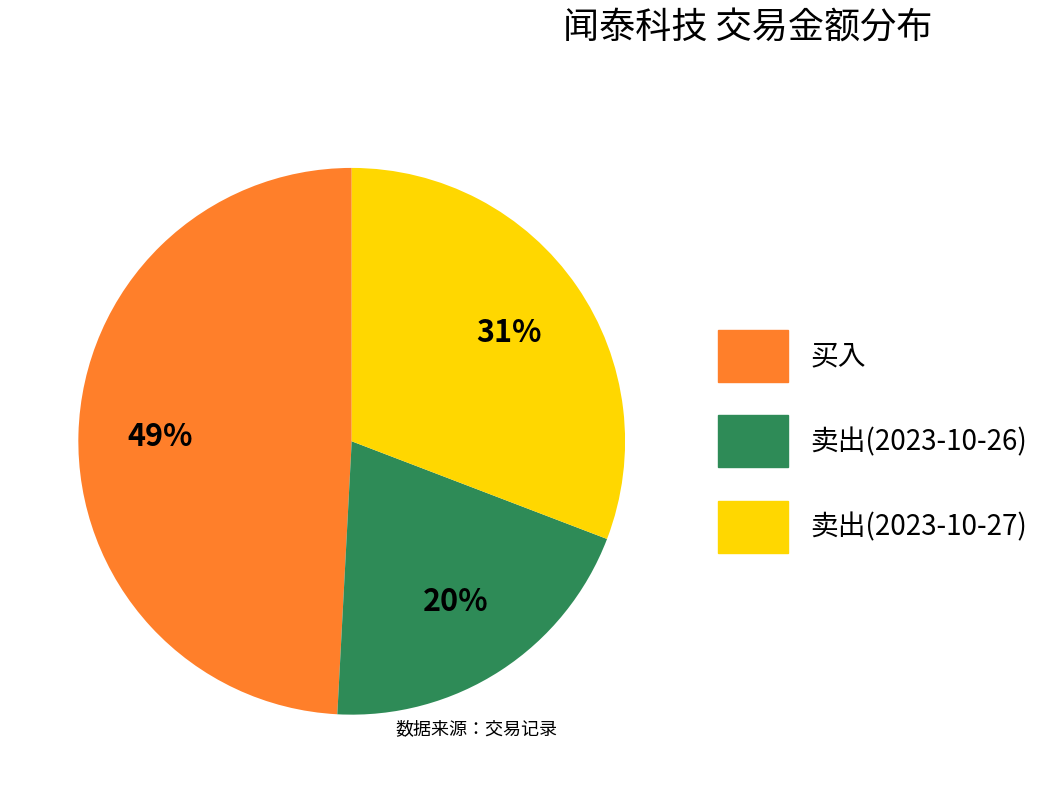

To the nearest percent, what is the difference between the 卖出(2023-10-27) and 买入 slice percentages?

18%